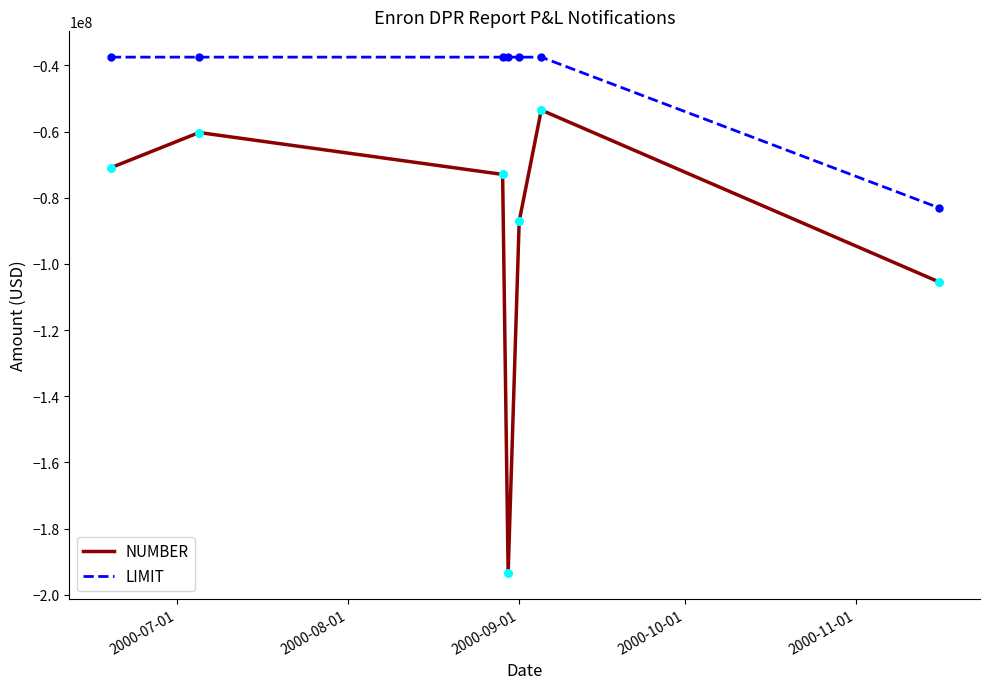

Which series has the largest total across all categories?

LIMIT